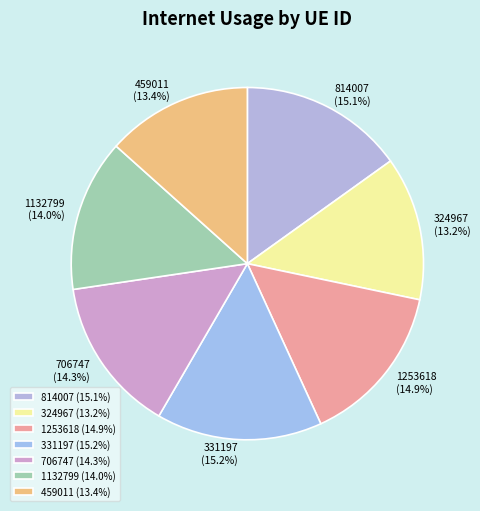

What percentage is NOT represented by 706747?

85.7%